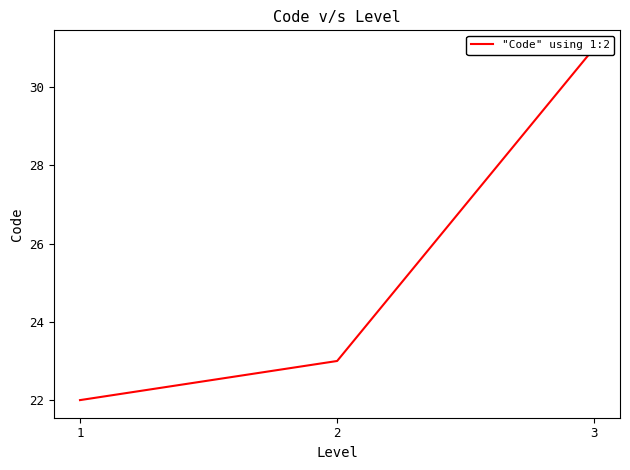

What is the change in value from 2 to 3?

+8